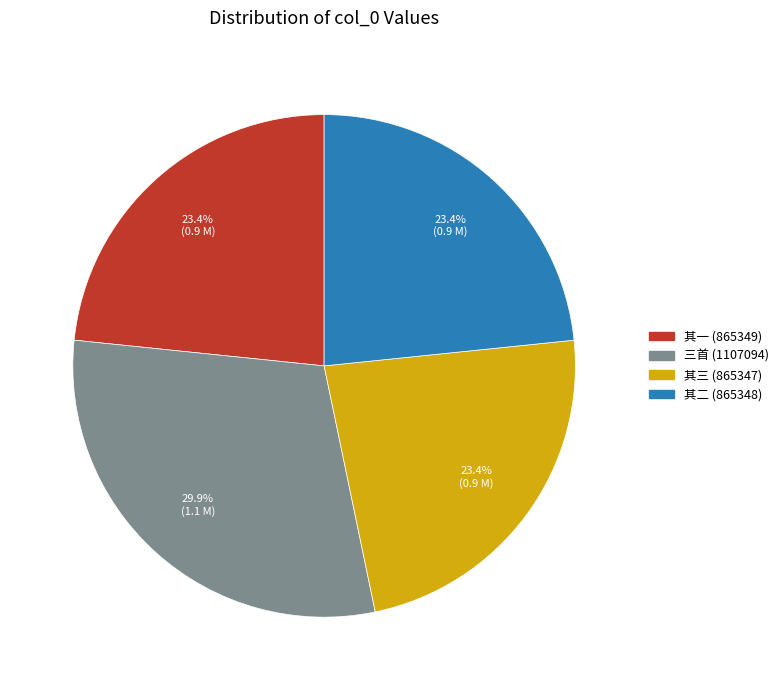

To the nearest percent, what is the average slice percentage?

25%